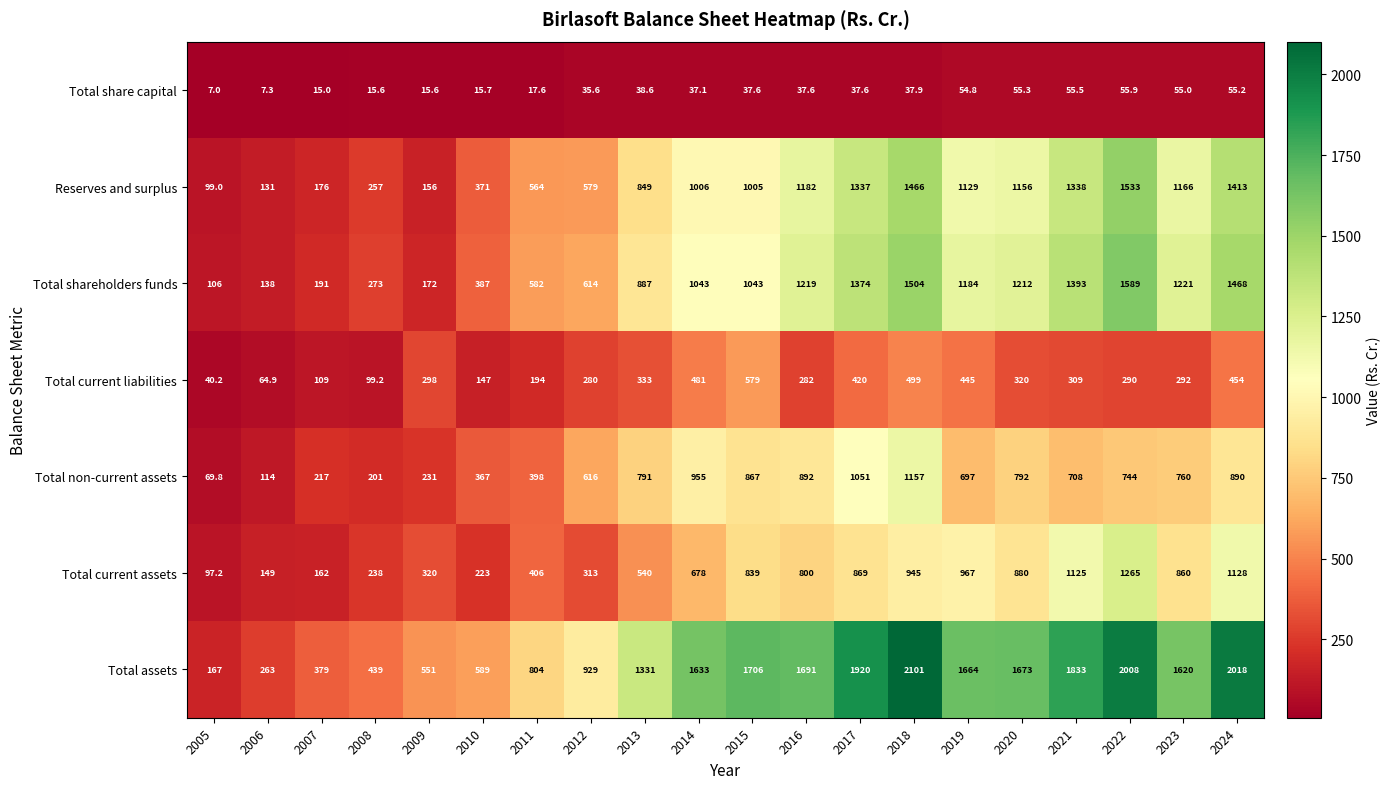

Which series has the widest spread of values?

Total assets